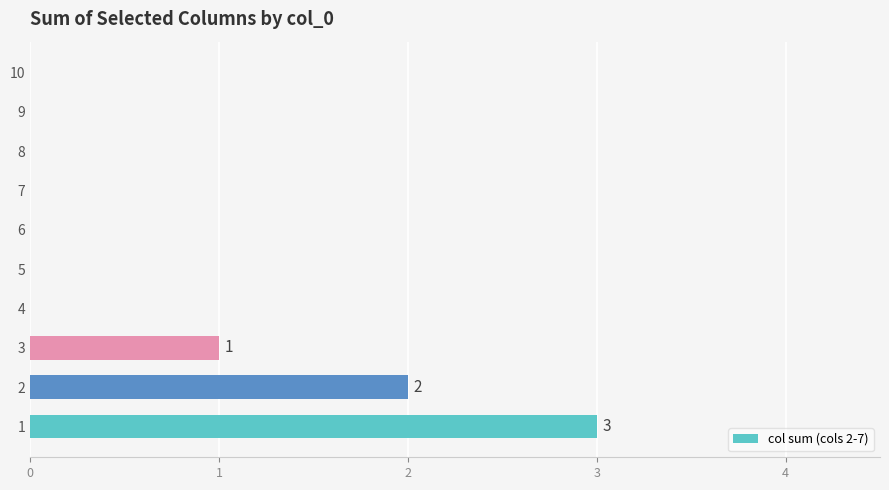

Count the number of data series in this chart.

1